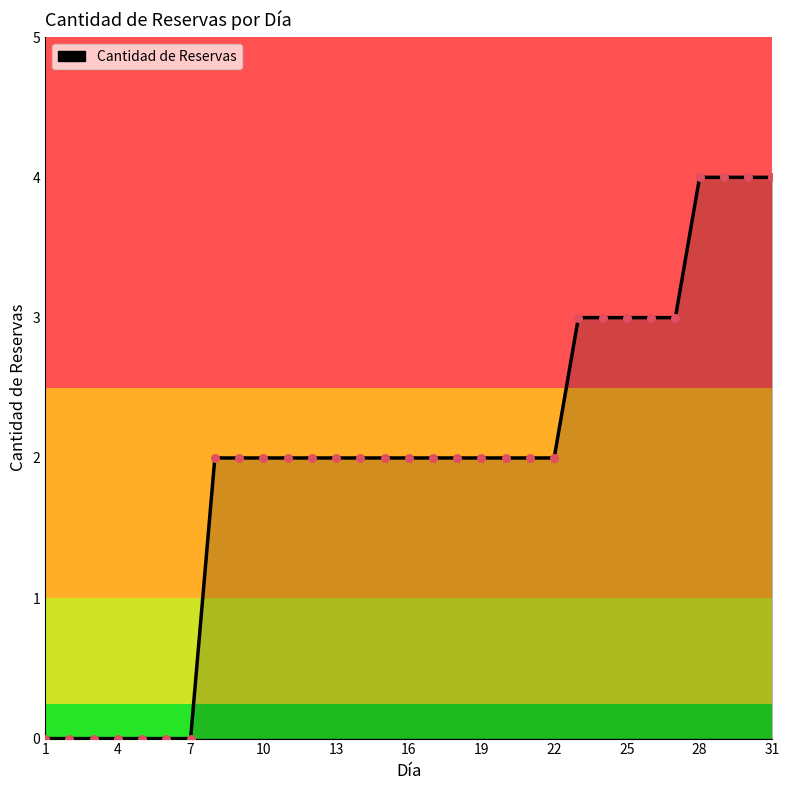

What is the difference between the maximum and minimum values?

4